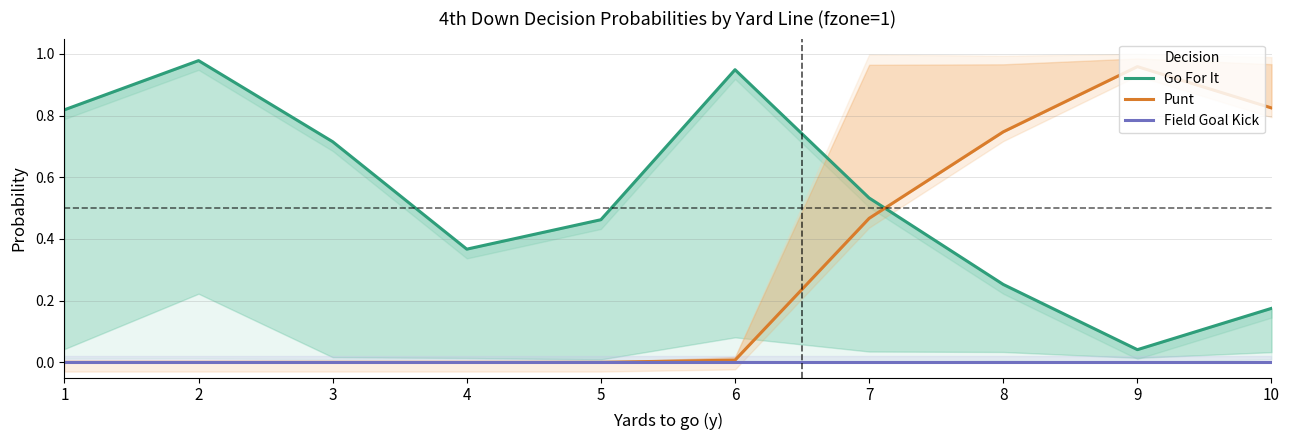

What is the total value across all series at 3?

0.7